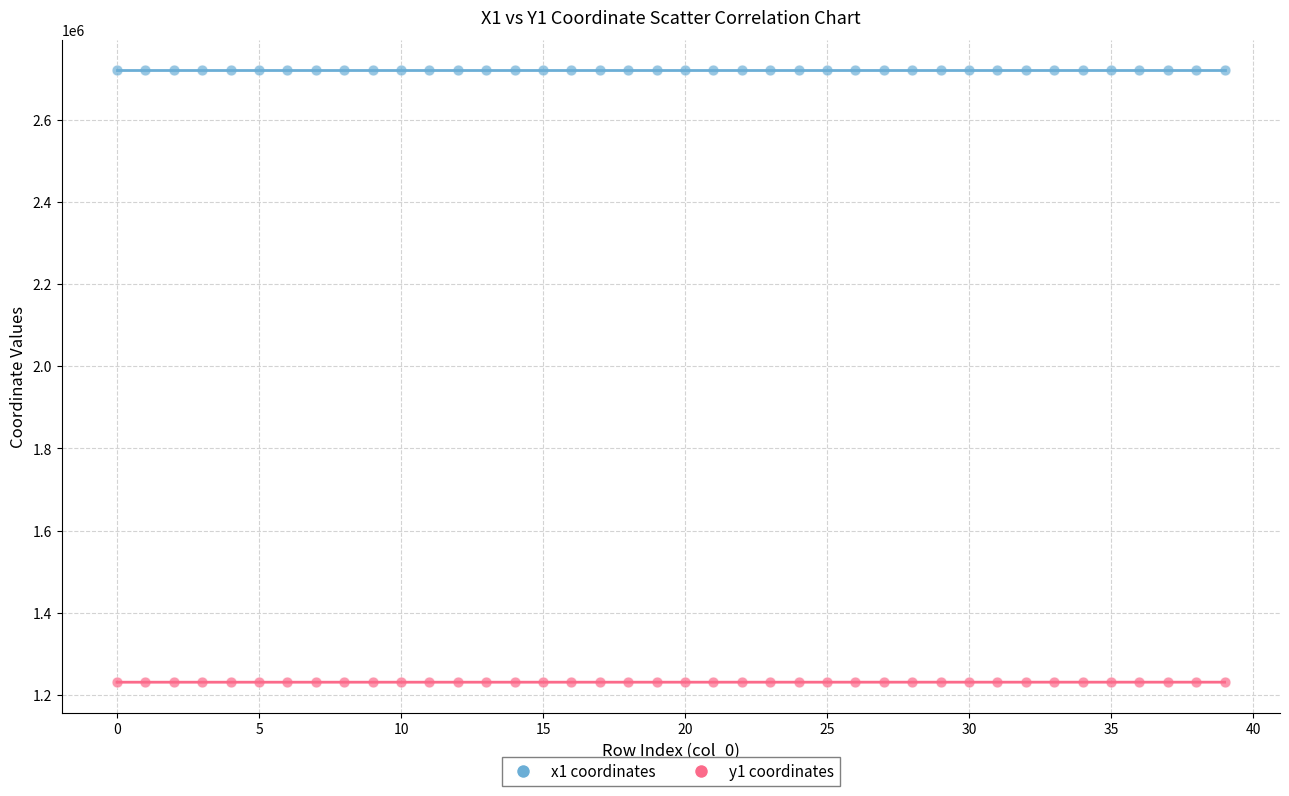

How many data points are displayed?

80